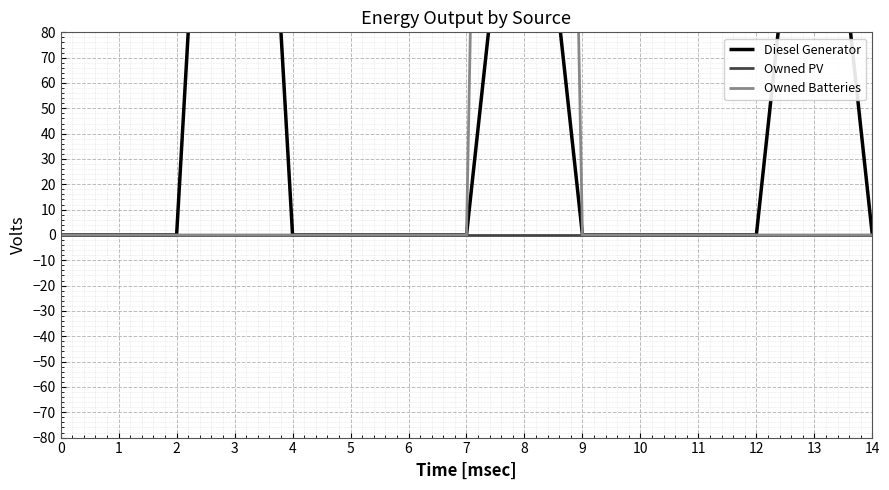

True or false: Owned PV has more than 2 points higher than both neighbors.

False